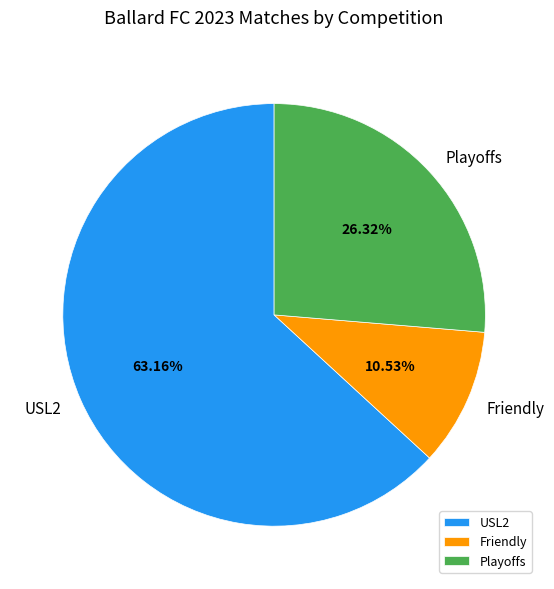

Which slice represents more than half of the pie?

USL2